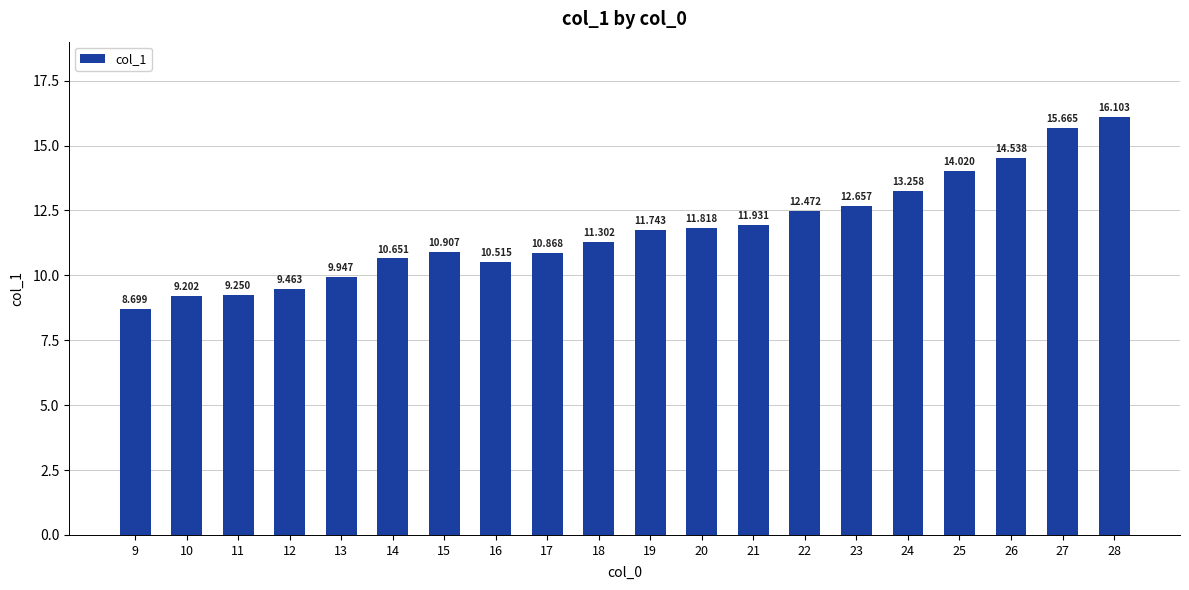

How many bars are there in total?

20